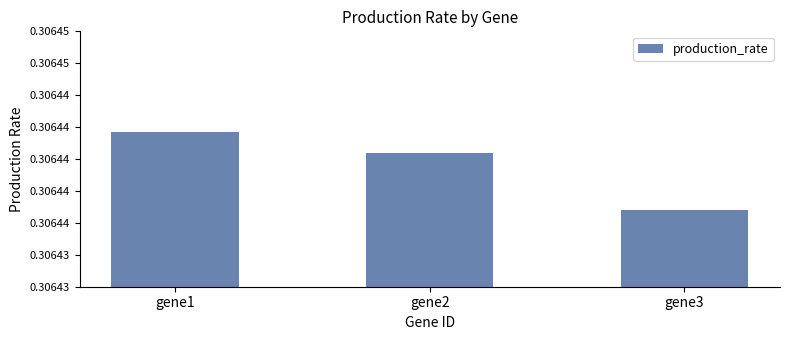

What is the maximum value shown in the chart?

0.3